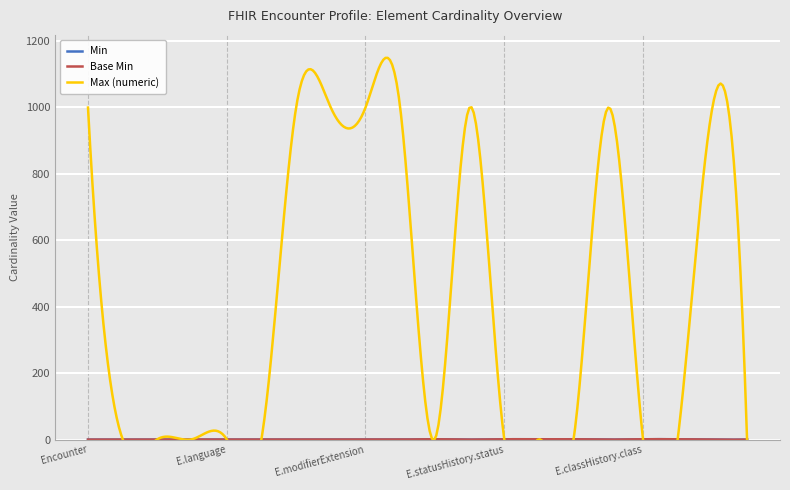

True or false: Base Min and Min cross at least once.

False